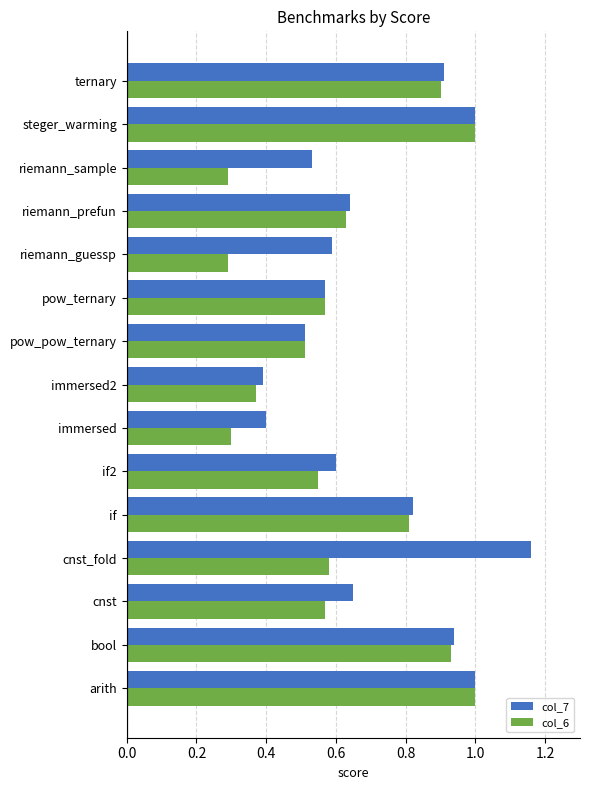

At how many categories does at least one series exceed 0?

15